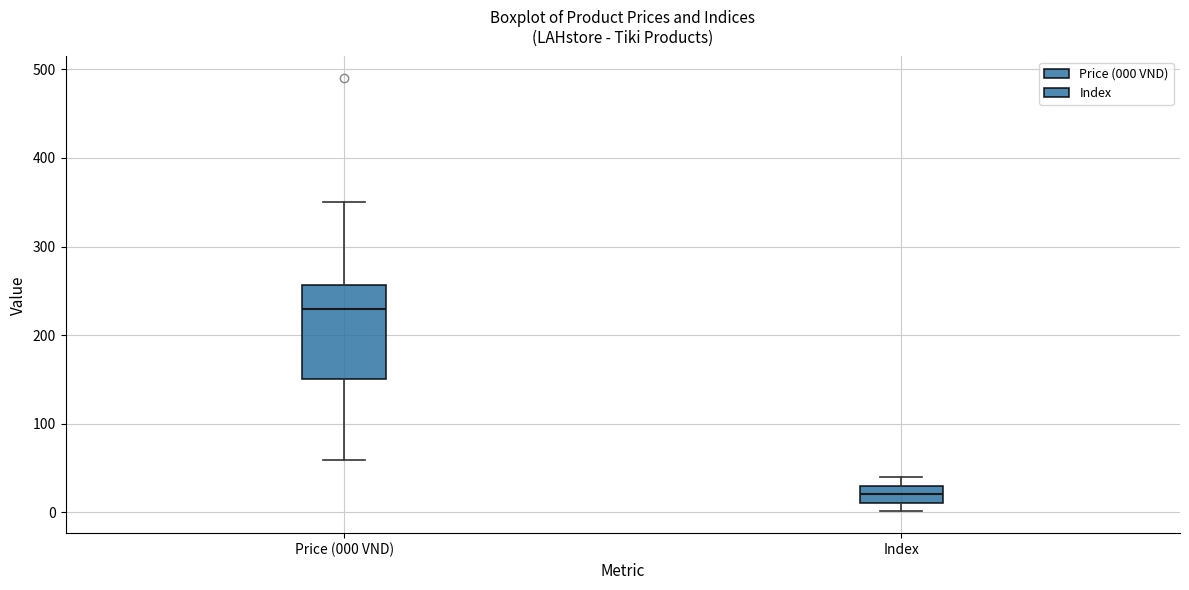

Which box has the highest median line?

Price (000 VND)